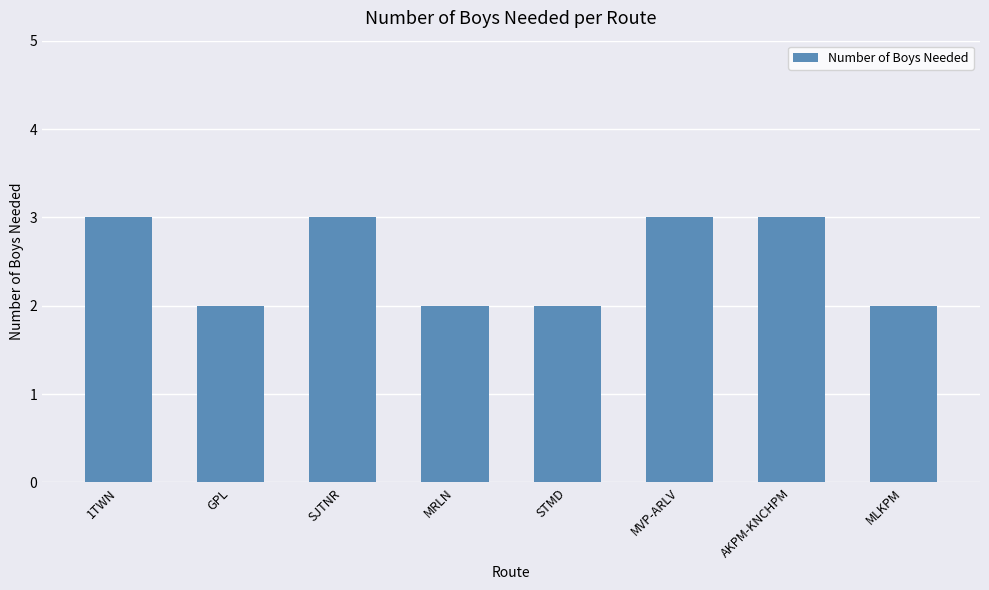

What is the maximum value shown in the chart?

3